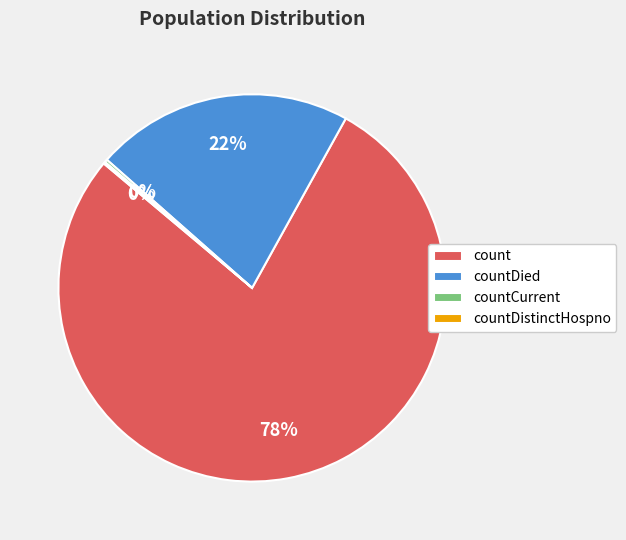

True or false: count accounts for 78% of the total.

True